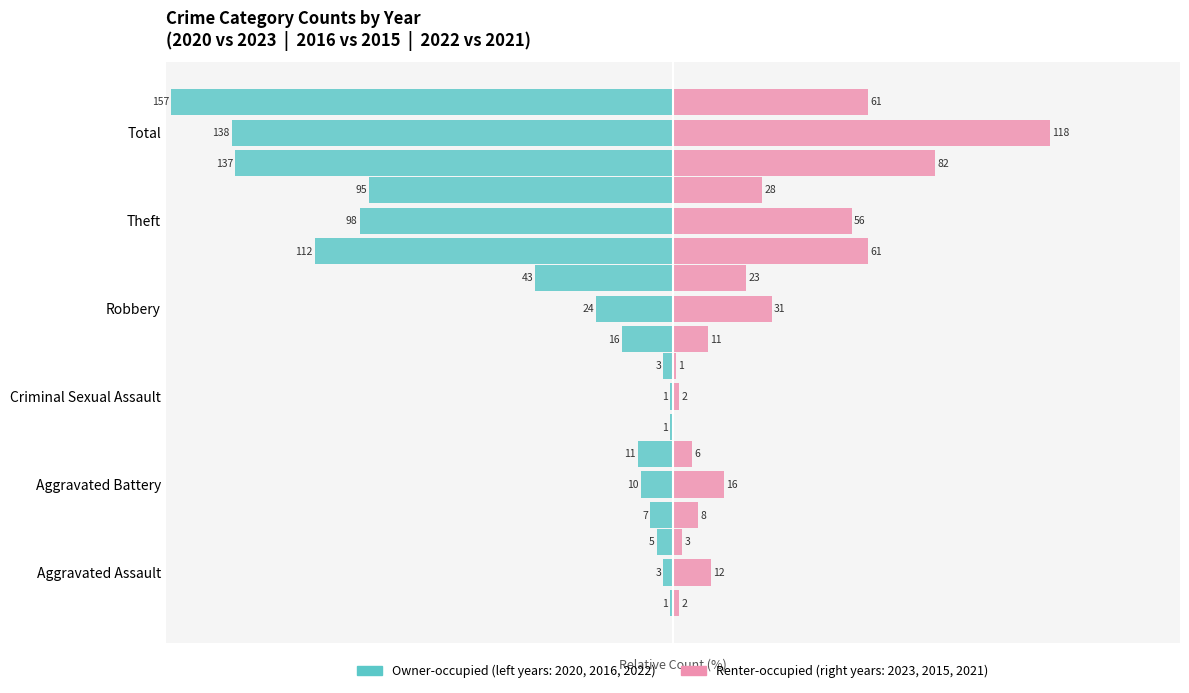

Is the value of Owner-occupied at Criminal Sexual Assault greater than the value of Renter-occupied at Aggravated Battery?

No